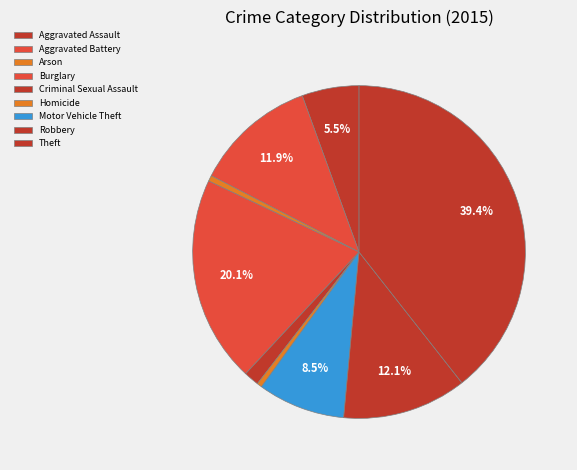

To the nearest percent, what is the difference between the largest and smallest slice percentages?

39%